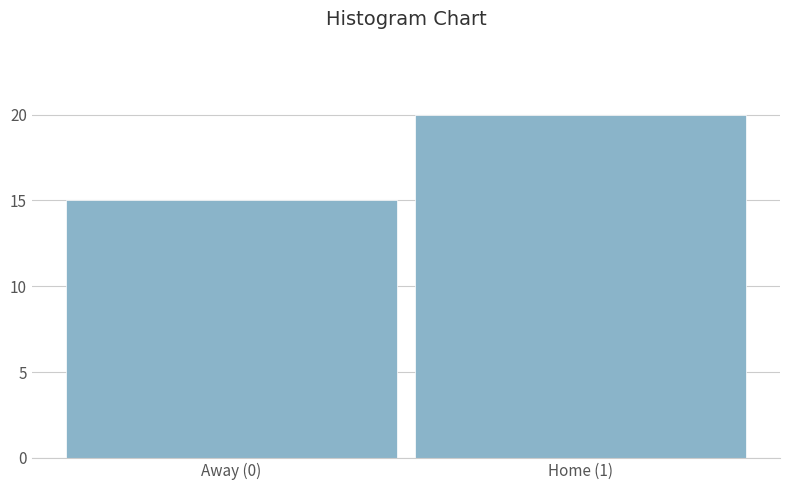

Reading right to left, what are all the values shown in this chart?

20	15